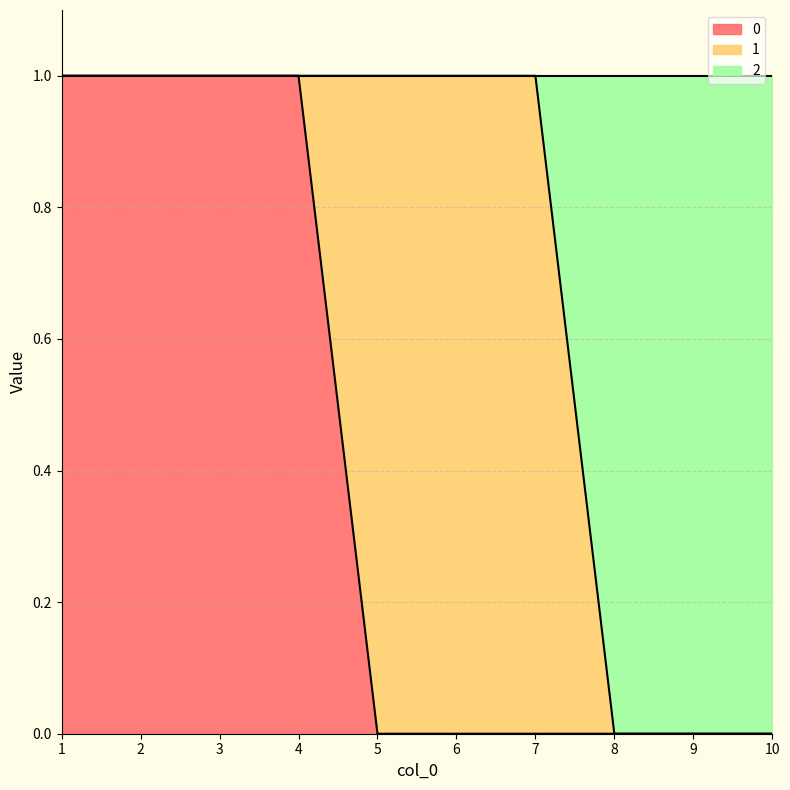

True or false: 2 and 0 cross at least once.

False